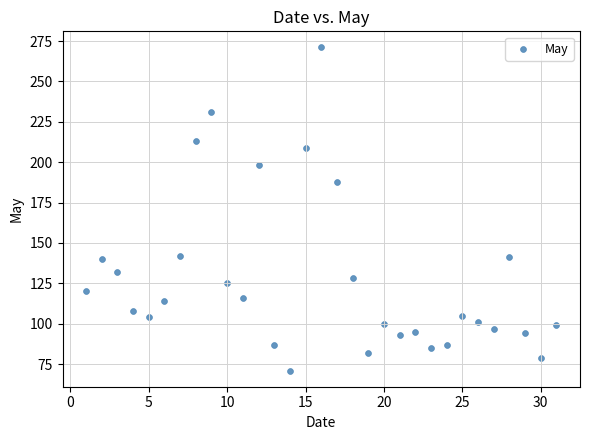

What is the range of Y values (max minus min)?

200